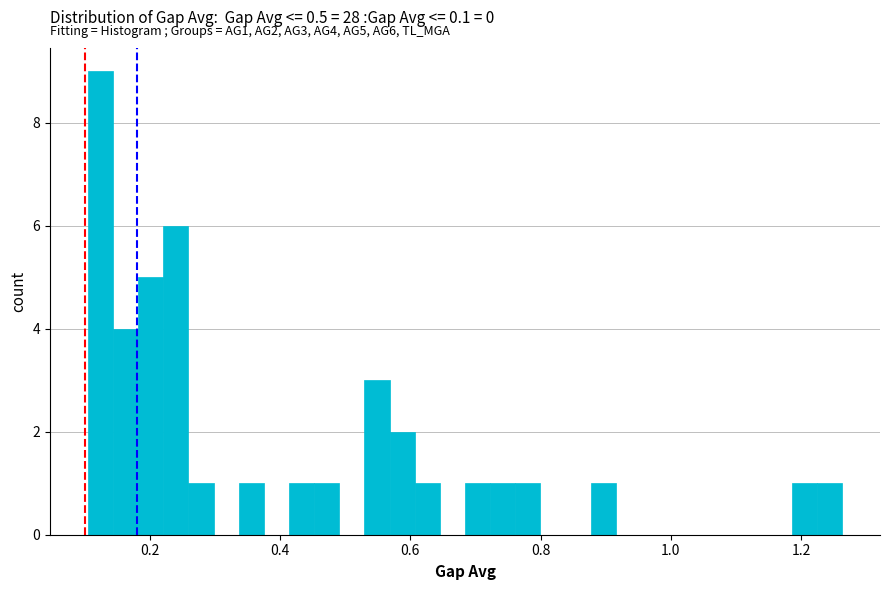

Read against the x-axis, roughly where is the centre of the tallest bar?

0.12